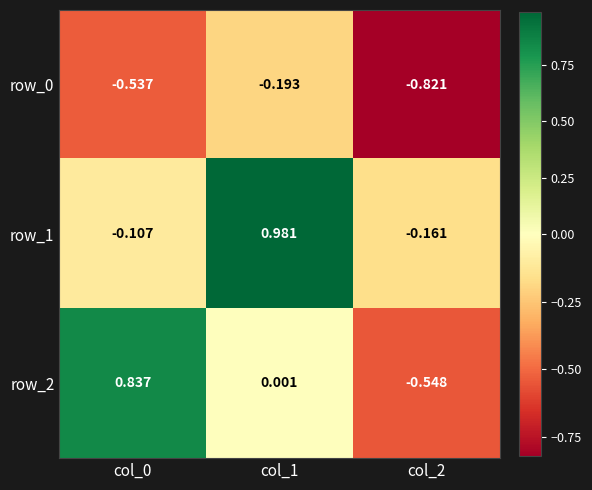

Count the number of data series in this chart.

3